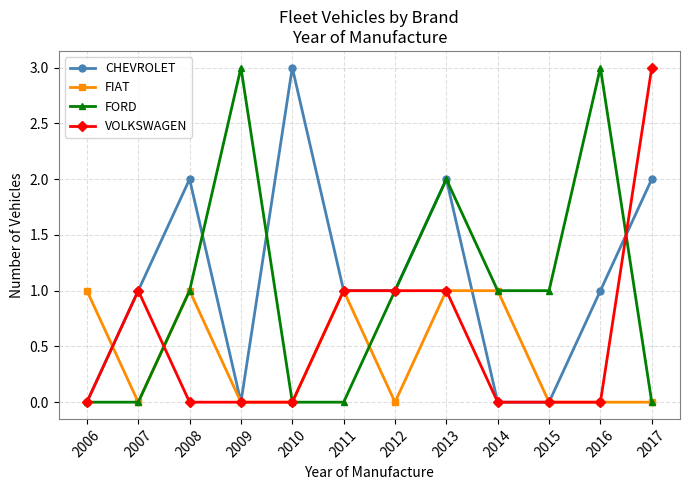

What is the highest value of the VOLKSWAGEN series?

3